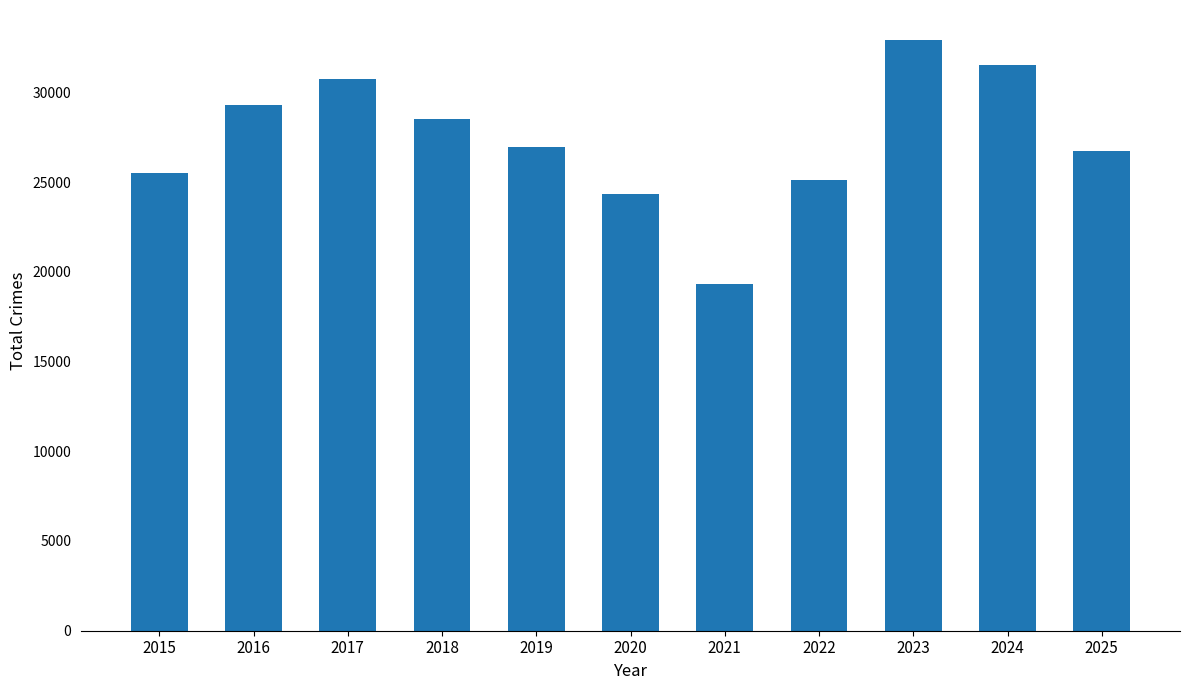

How many data points are less than 26960?

5